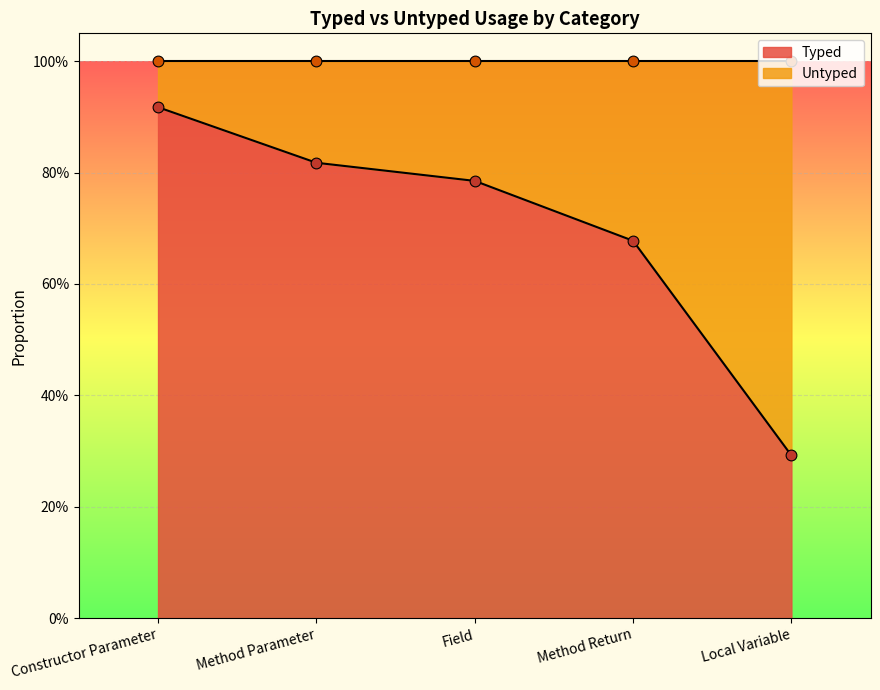

Is the value of Untyped at Method Return greater than the value of Typed at Method Parameter?

No